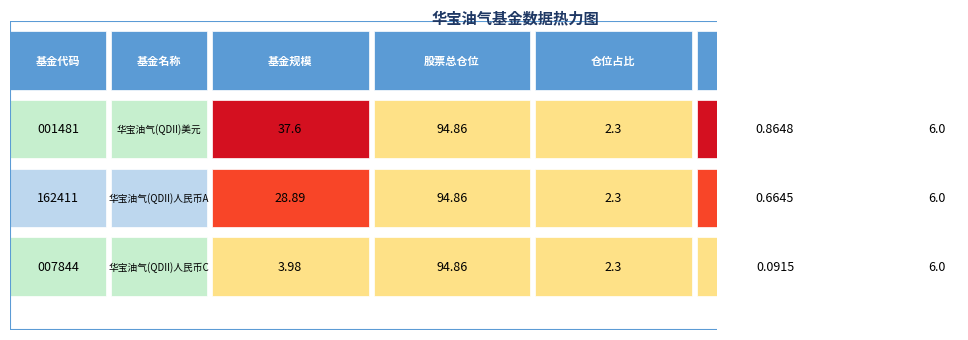

Rank the categories by 001481 value from lowest to highest.

持有市值(亿元), 仓位占比, 仓位排名, 基金规模, 股票总仓位